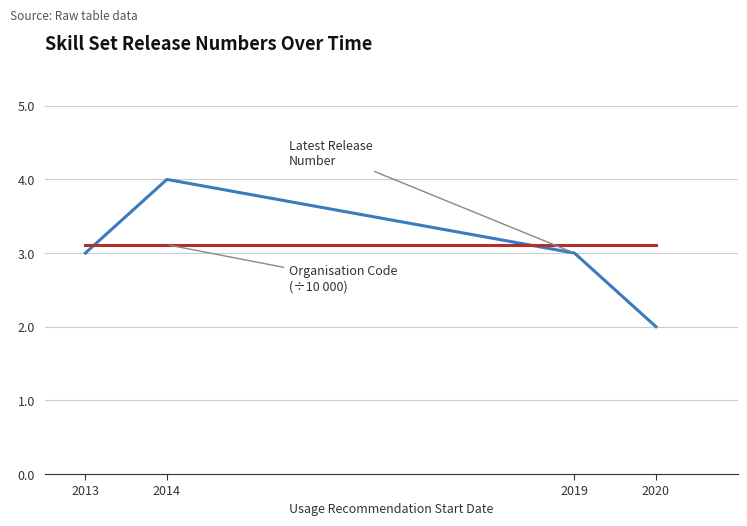

How many lines are shown in the chart?

2